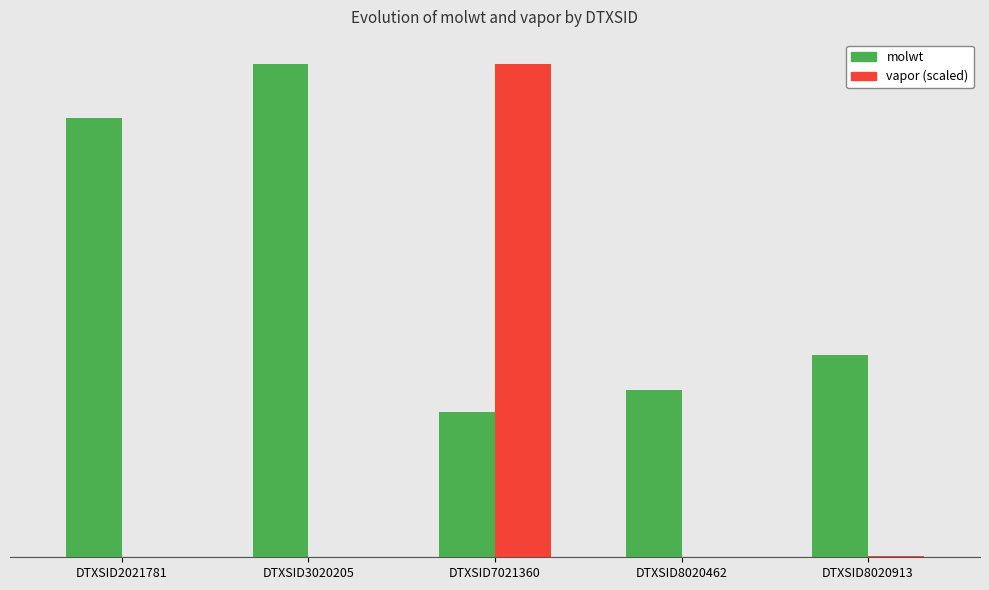

At which label does molwt first exceed 128?

DTXSID2021781